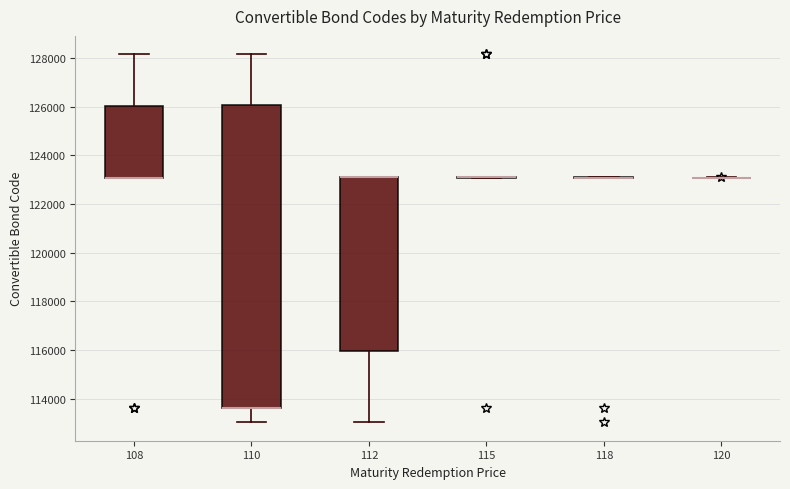

Comparing the boxes themselves (not the whiskers), which one is the tallest?

110